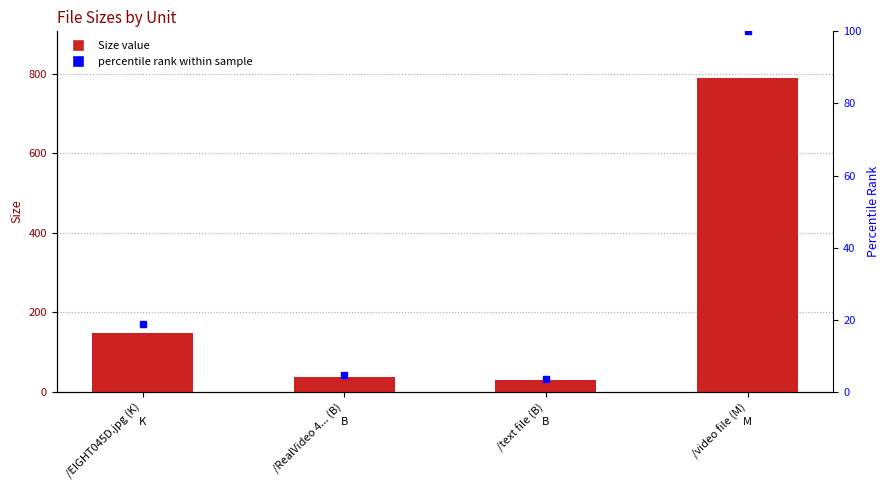

List the labels in order of value, largest first.

/video file (M), /EIGHT045D.jpg (K), /RealVideo 4... (B), /text file (B)